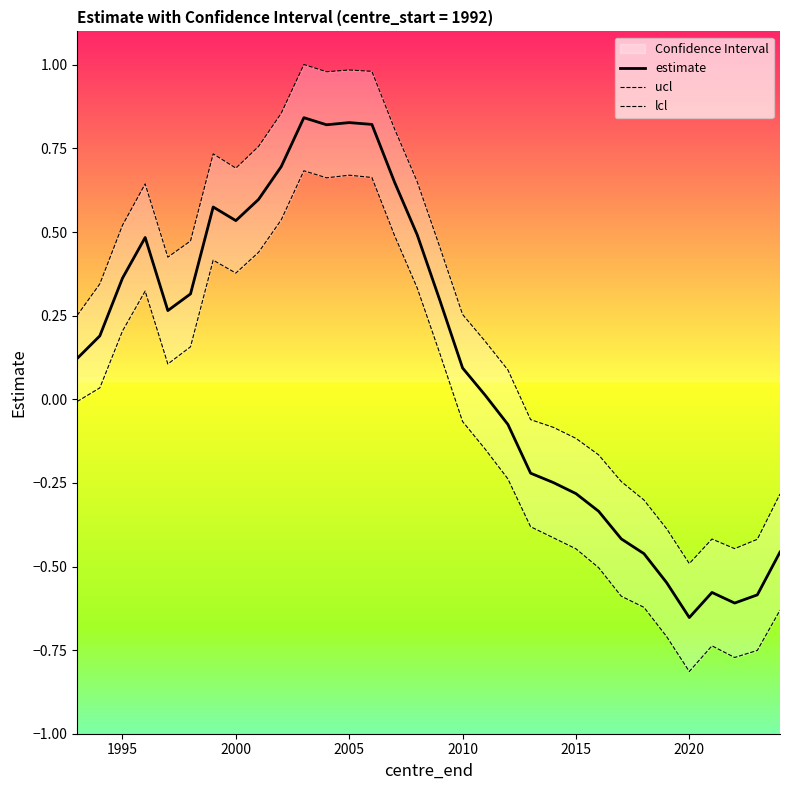

Count the number of categories in the chart.

32